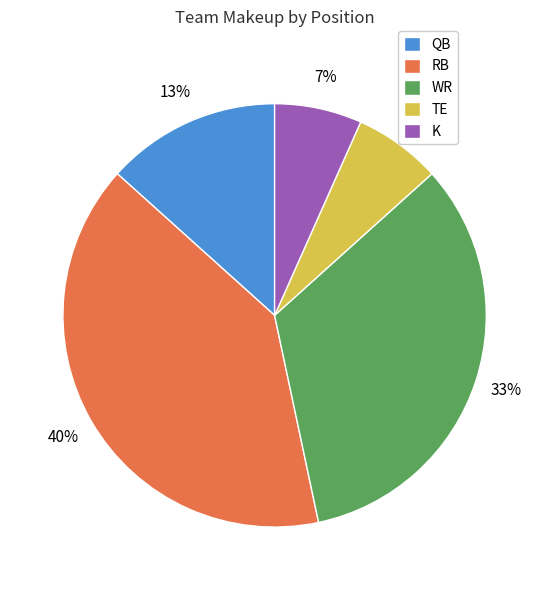

Does K represent more than half of the total?

No